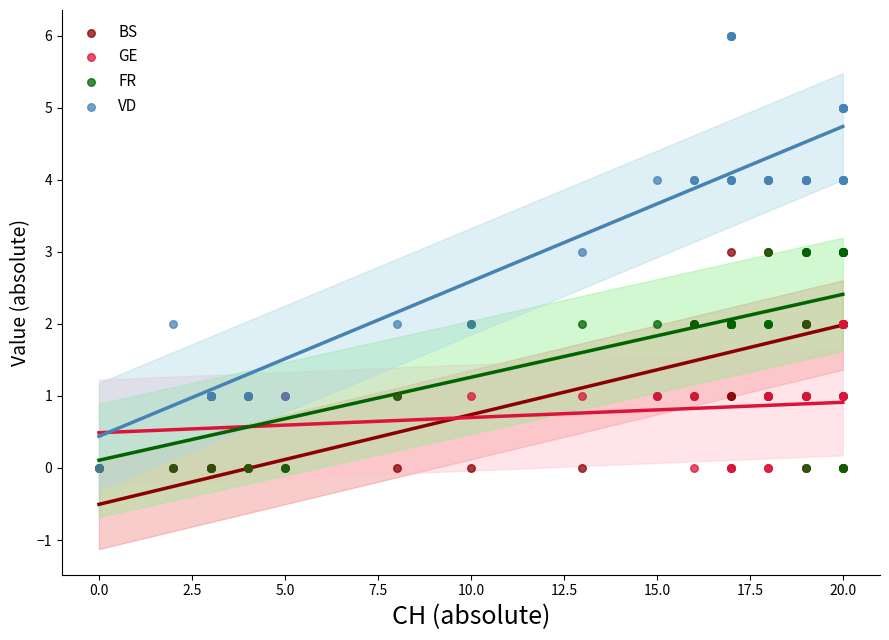

What are all the series names shown in the legend?

BS, GE, FR, VD